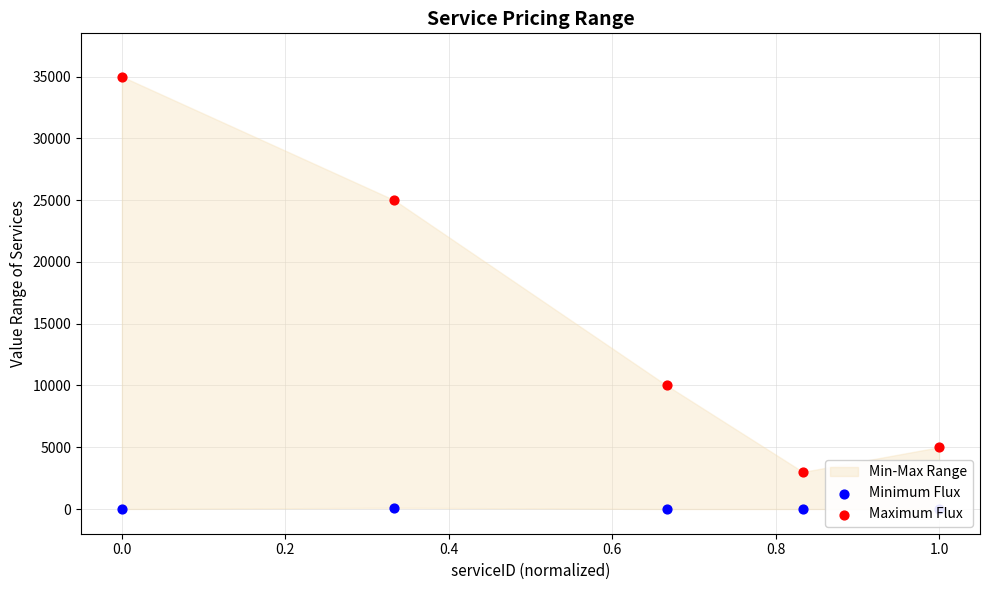

Which series has the largest total across all categories?

Maximum Flux